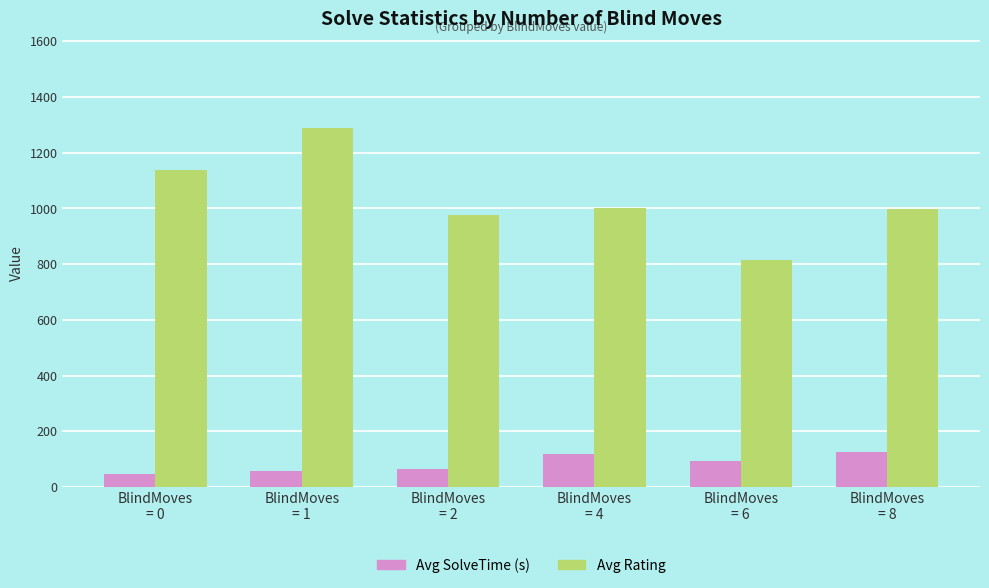

Which series has the widest spread of values?

Avg Rating